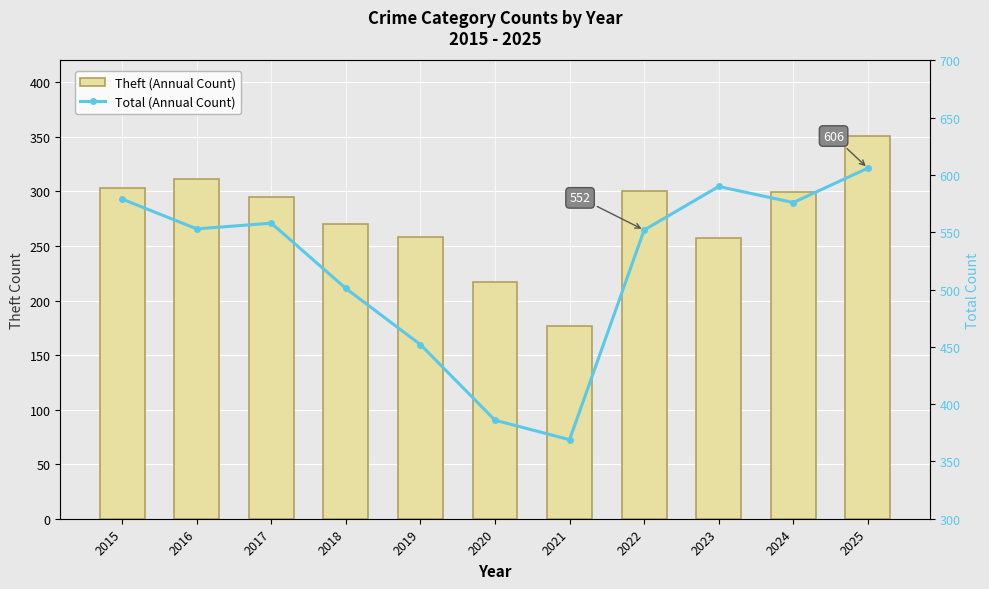

The value of Theft (Annual Count) at 2022 is 190. True or false?

False